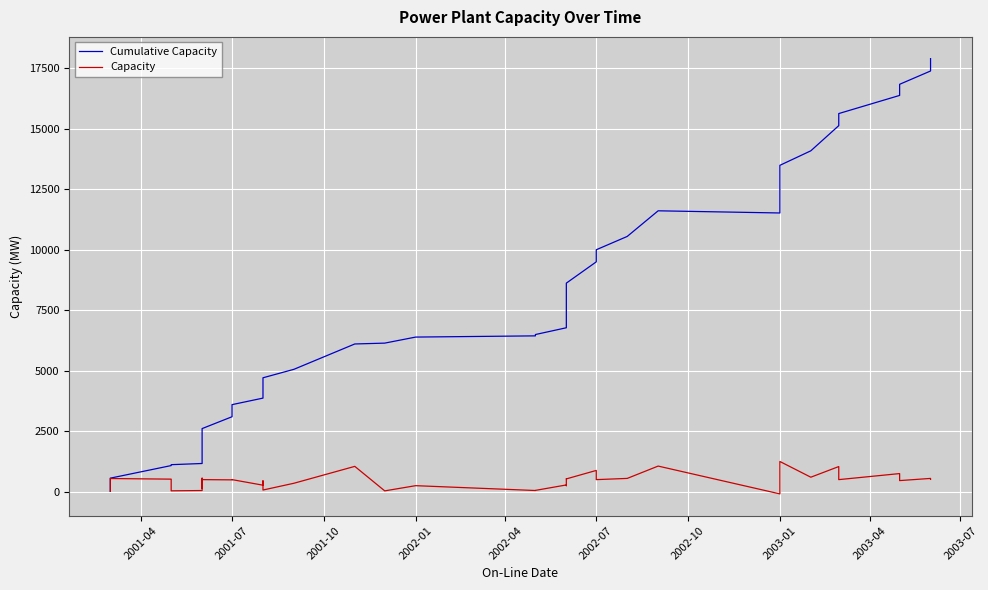

What are all the series names shown in the legend?

Cumulative Capacity, Capacity